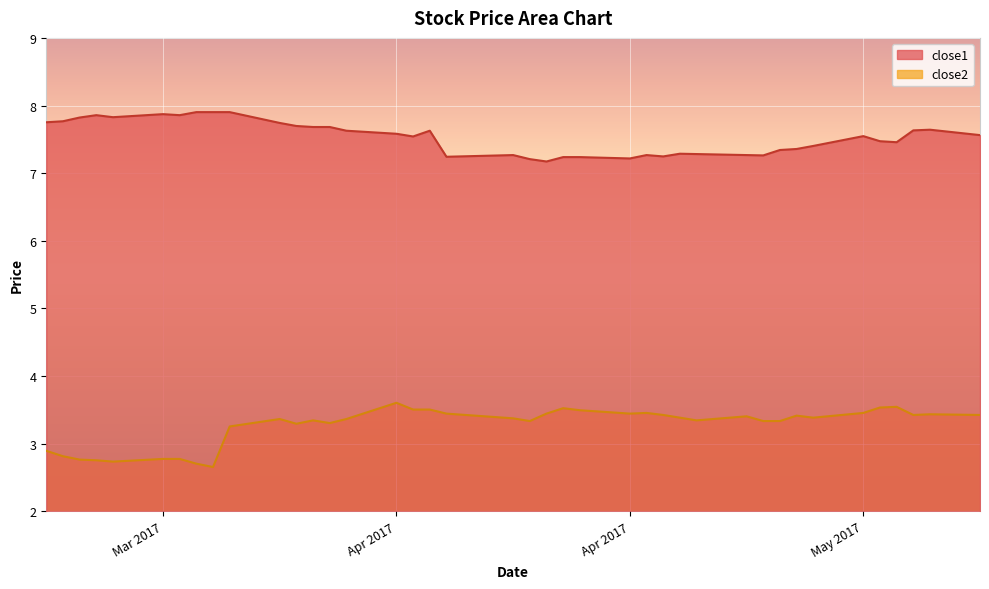

Reading left to right, list all the values displayed in this chart.

close2: 2.9	2.8	2.8	2.8	2.7	2.8	2.8	2.7	2.7	3.3	3.4	3.3	3.3	3.3	3.4	3.6	3.5	3.5	3.4	3.4	3.3	3.4	3.5	3.5	3.4	3.5	3.4	3.4	3.3	3.4	3.3	3.3	3.4	3.4	3.5	3.5	3.5	3.4	3.4	3.4
close1: 7.8	7.8	7.8	7.9	7.8	7.9	7.9	7.9	7.9	7.9	7.7	7.7	7.7	7.7	7.6	7.6	7.5	7.6	7.2	7.3	7.2	7.2	7.2	7.2	7.2	7.3	7.2	7.3	7.3	7.3	7.3	7.3	7.4	7.4	7.5	7.5	7.5	7.6	7.6	7.6